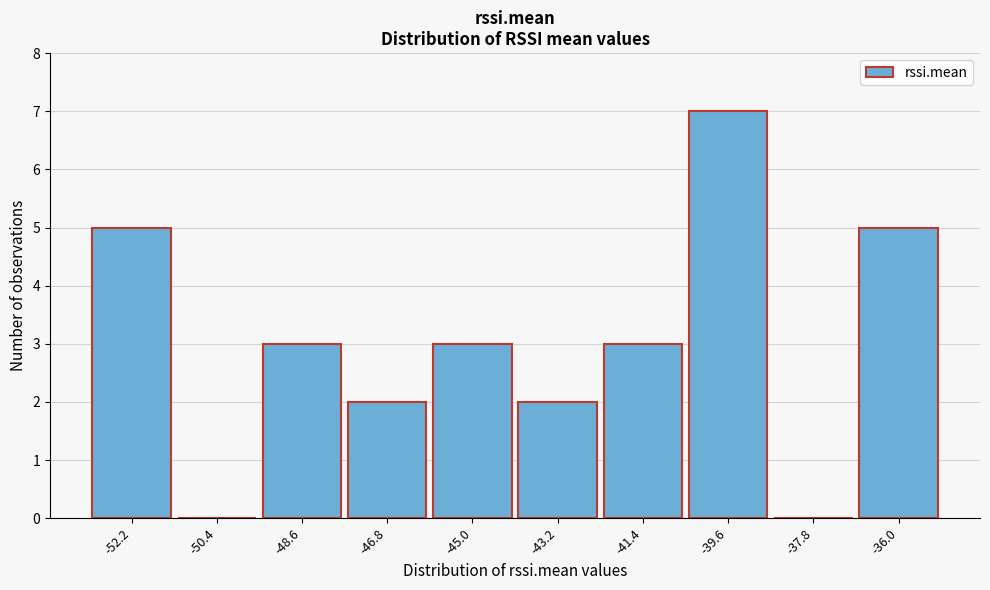

Reading left to right, list every bar in this chart as the range it spans on the x-axis followed by its height. Neither the bar edges nor the heights are printed on the chart, so give them approximately, as read against the axes.

-53.0 to -51.2: 5
-51.2 to -49.4: 0
-49.4 to -47.6: 3
-47.6 to -45.8: 2
-45.8 to -44.0: 3
-44.0 to -42.2: 2
-42.2 to -40.4: 3
-40.4 to -38.6: 7
-38.6 to -36.8: 0
-36.8 to -35.0: 5